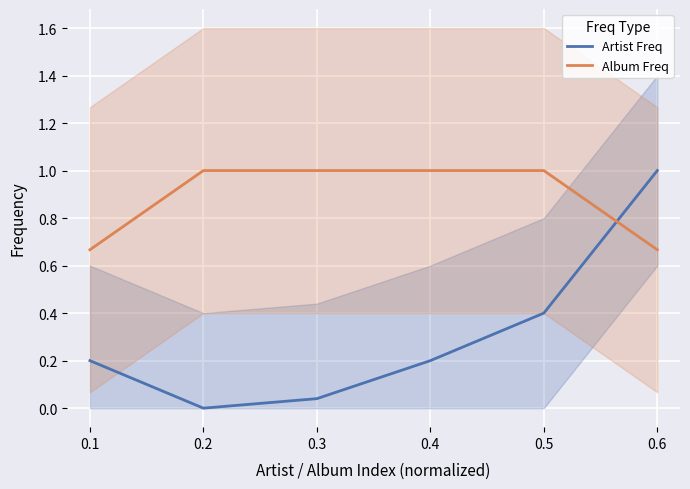

True or false: Artist Freq has a value of 0.4 at 0.5.

True